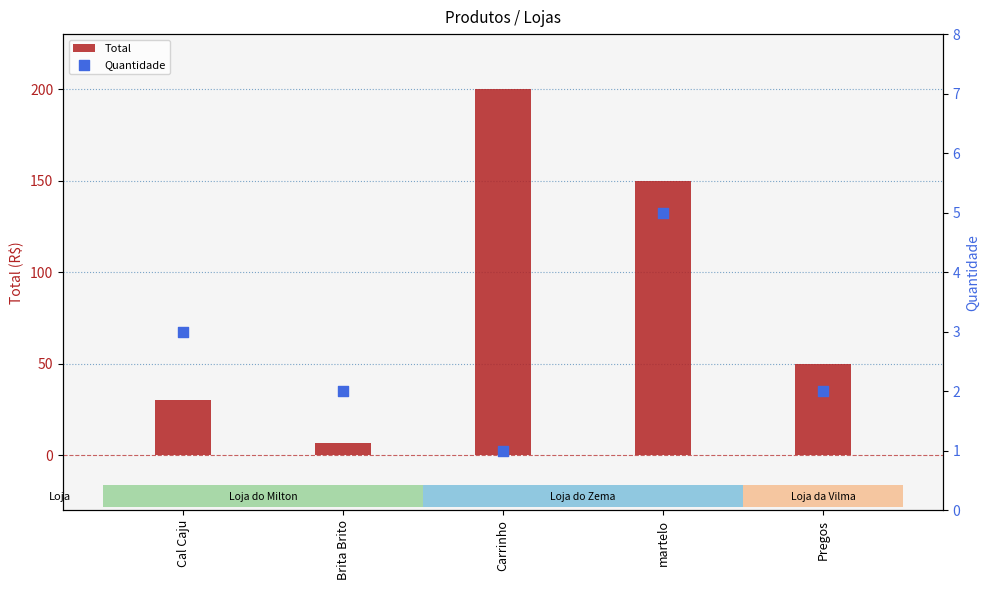

Which series has the largest total across all categories?

Total